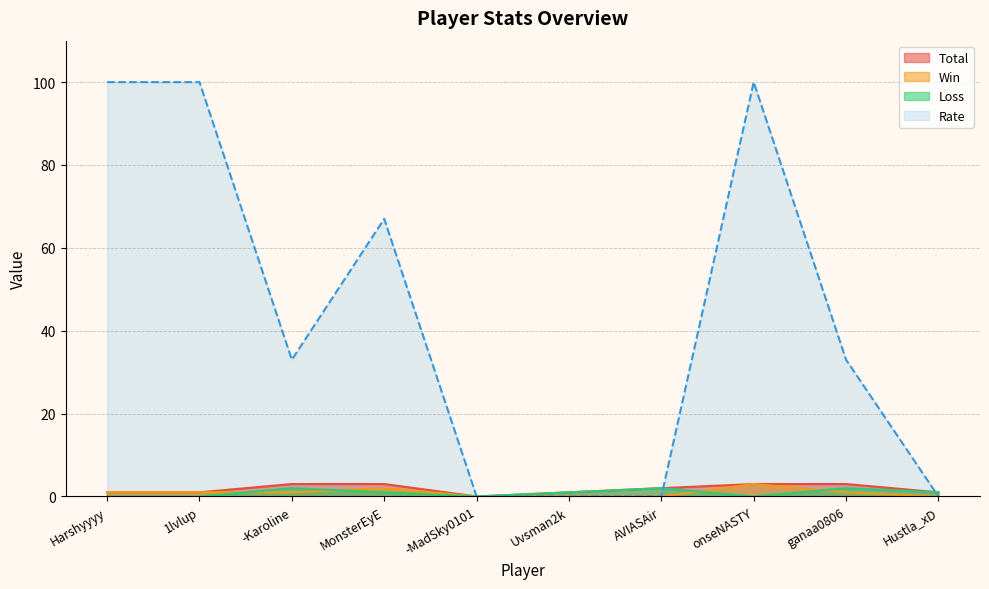

Between MonsterEyE and -Karoline, which is larger?

MonsterEyE